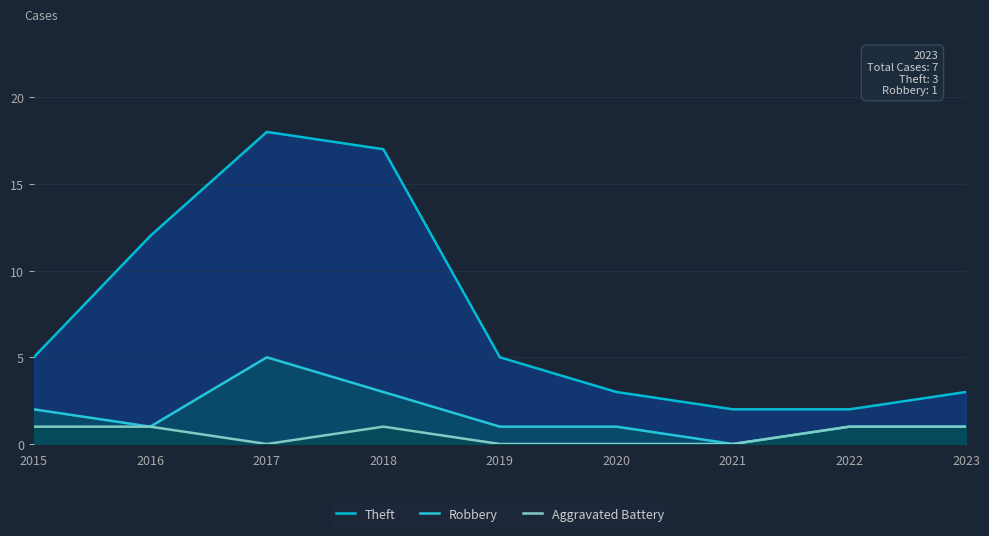

Where is the first local maximum for Robbery?

2017